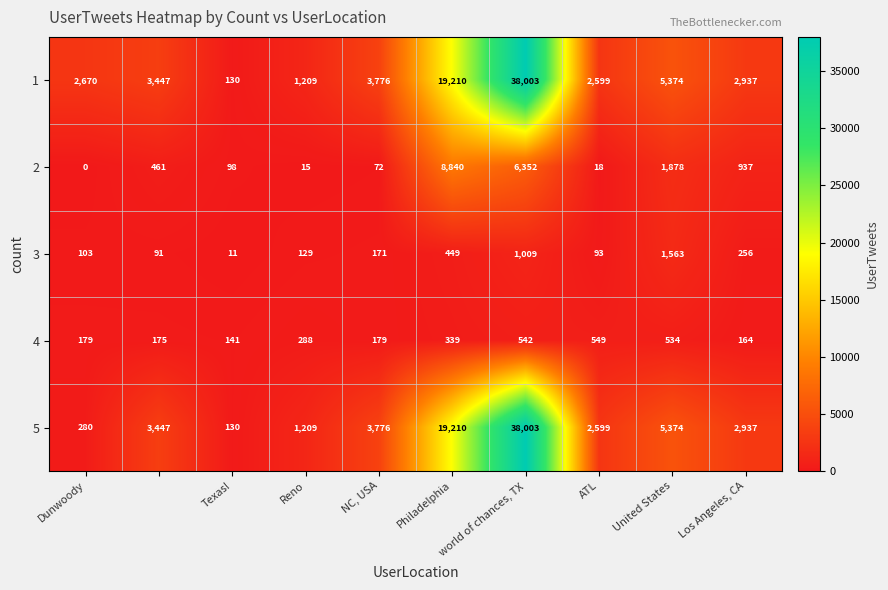

At how many categories does at least one series exceed 4821?

3